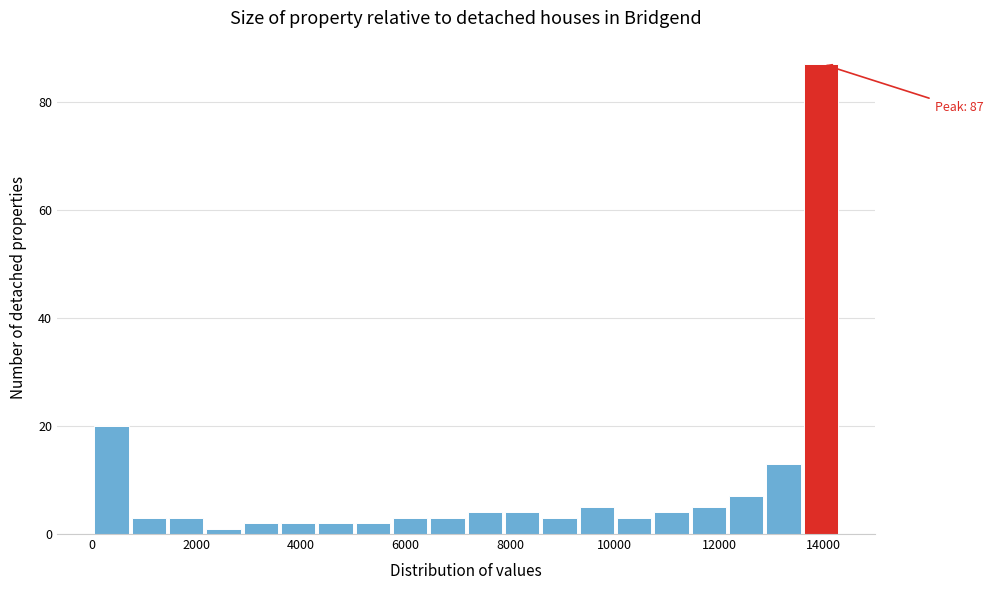

Around what value on the x-axis is the tallest bar? Give the approximate position of its centre, as read against the axis.

14000